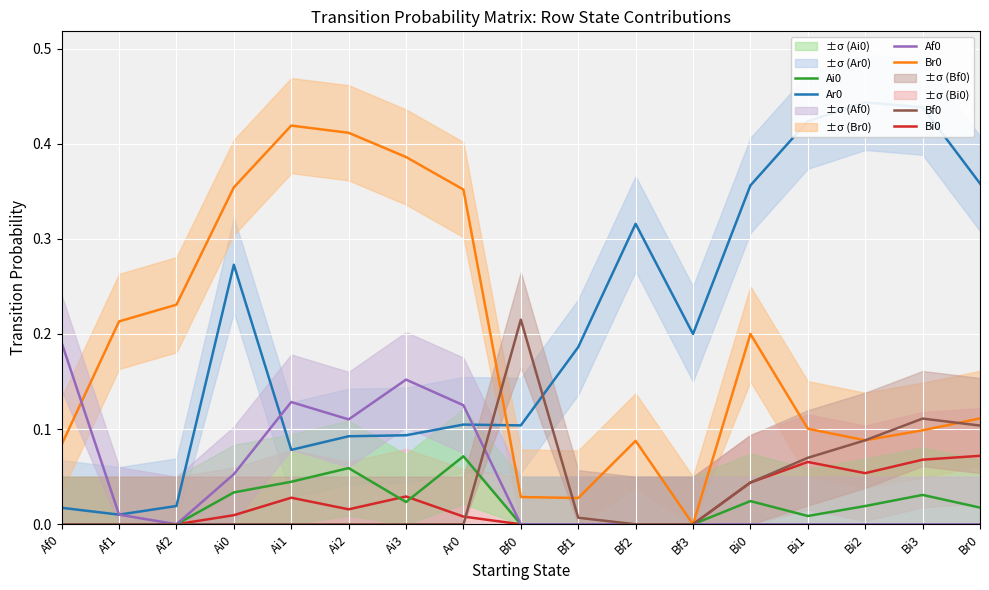

Reading left to right, transcribe all the data shown in this chart.

Ar0: Af0=0.0	Af1=0.0	Af2=0.0	Ai0=0.3	Ai1=0.1	Ai2=0.1	Ai3=0.1	Ar0=0.1	Bf0=0.1	Bf1=0.2	Bf2=0.3	Bf3=0.2	Bi0=0.4	Bi1=0.4	Bi2=0.4	Bi3=0.4	Br0=0.4
Br0: Af0=0.1	Af1=0.2	Af2=0.2	Ai0=0.4	Ai1=0.4	Ai2=0.4	Ai3=0.4	Ar0=0.4	Bf0=0.0	Bf1=0.0	Bf2=0.1	Bf3=0.0	Bi0=0.2	Bi1=0.1	Bi2=0.1	Bi3=0.1	Br0=0.1
Bi0: Af0=0.0	Af1=0.0	Af2=0.0	Ai0=0.0	Ai1=0.0	Ai2=0.0	Ai3=0.0	Ar0=0.0	Bf0=0.0	Bf1=0.0	Bf2=0.0	Bf3=0.0	Bi0=0.0	Bi1=0.1	Bi2=0.1	Bi3=0.1	Br0=0.1
Ai0: Af0=0.0	Af1=0.0	Af2=0.0	Ai0=0.0	Ai1=0.0	Ai2=0.1	Ai3=0.0	Ar0=0.1	Bf0=0.0	Bf1=0.0	Bf2=0.0	Bf3=0.0	Bi0=0.0	Bi1=0.0	Bi2=0.0	Bi3=0.0	Br0=0.0
Af0: Af0=0.2	Af1=0.0	Af2=0.0	Ai0=0.1	Ai1=0.1	Ai2=0.1	Ai3=0.2	Ar0=0.1	Bf0=0.0	Bf1=0.0	Bf2=0.0	Bf3=0.0	Bi0=0.0	Bi1=0.0	Bi2=0.0	Bi3=0.0	Br0=0.0
Bf0: Af0=0.0	Af1=0.0	Af2=0.0	Ai0=0.0	Ai1=0.0	Ai2=0.0	Ai3=0.0	Ar0=0.0	Bf0=0.2	Bf1=0.0	Bf2=0.0	Bf3=0.0	Bi0=0.0	Bi1=0.1	Bi2=0.1	Bi3=0.1	Br0=0.1